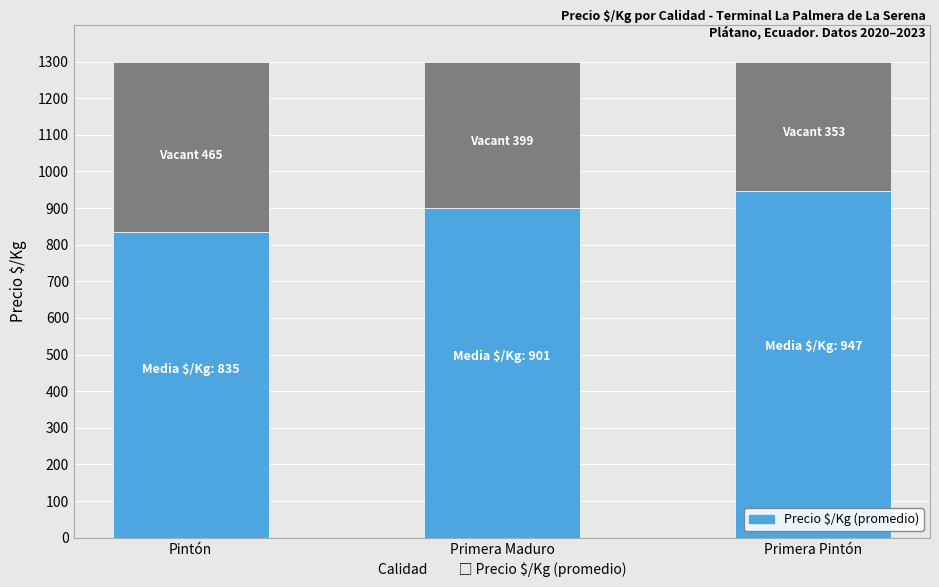

What is the total value across all series at Pintón?

1300